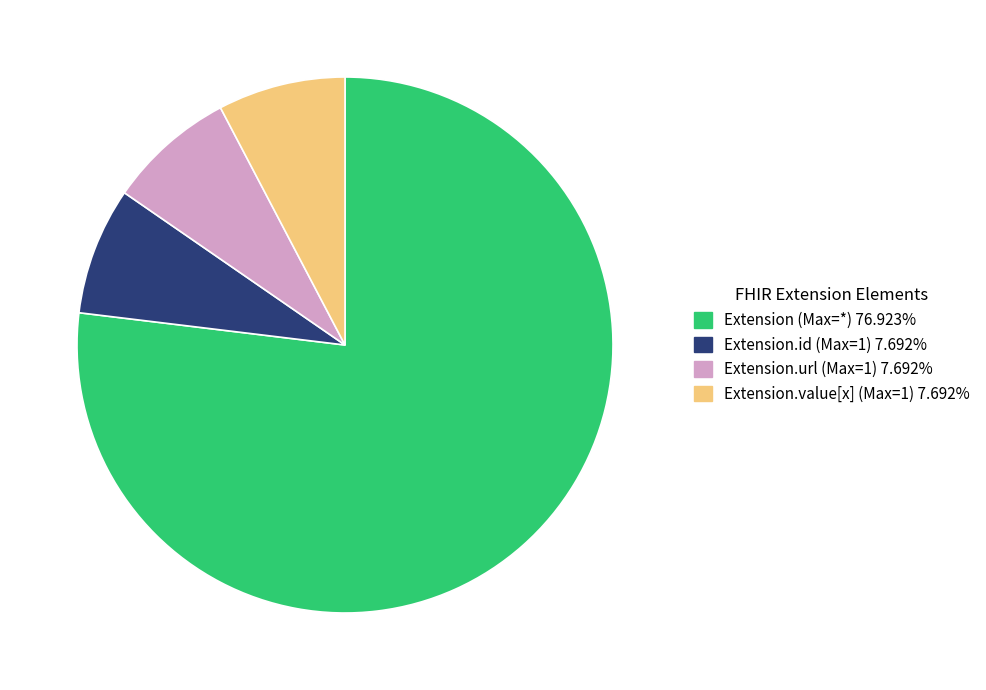

Is there a majority slice in this chart?

Yes